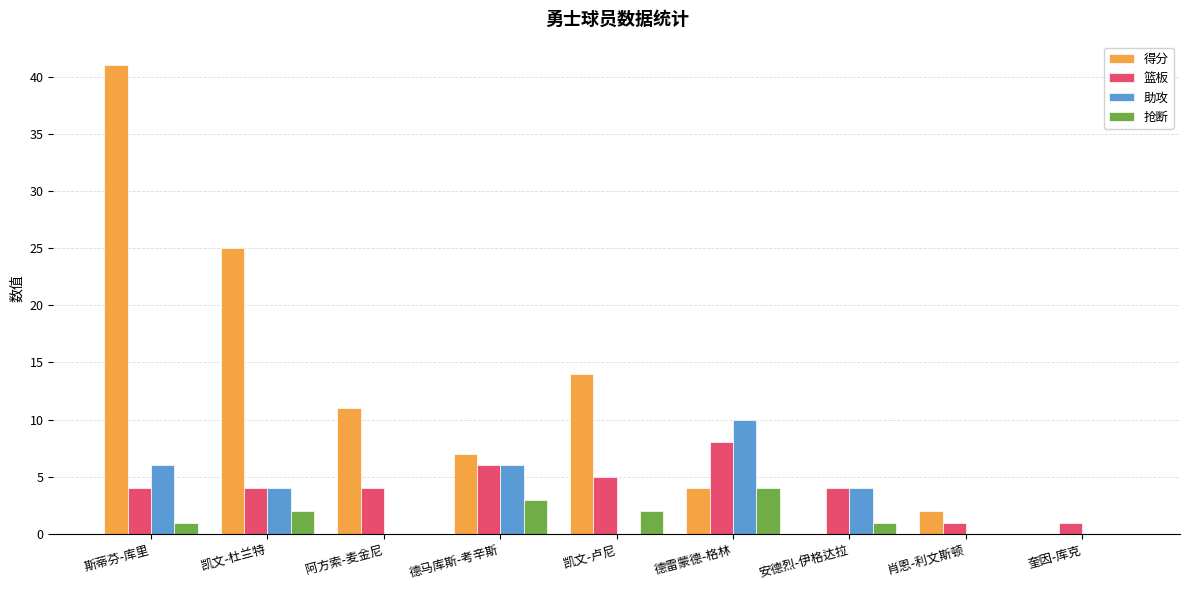

Are the bars grouped side by side (vs. stacked)?

Yes